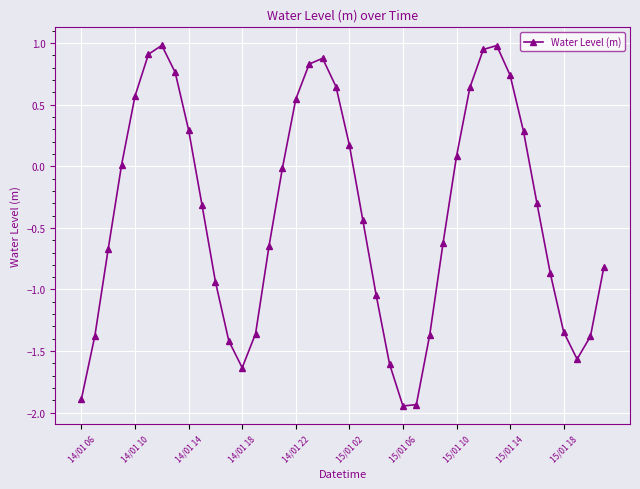

What is the maximum value shown in the chart?

1.0